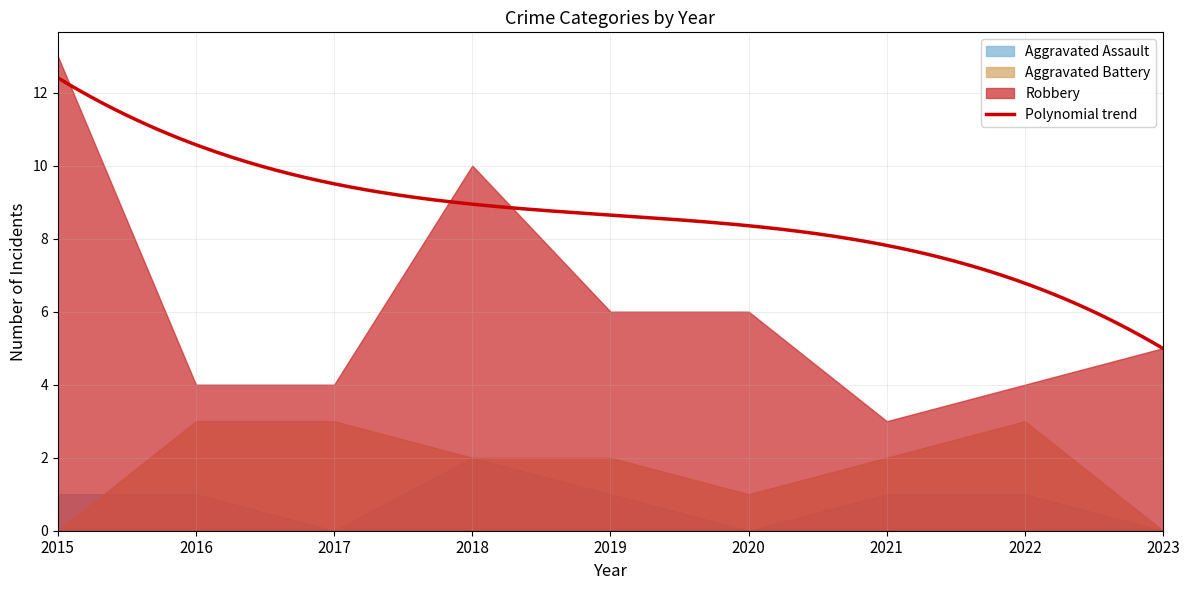

Count the Aggravated Assault values in the range 0 to 1.

8